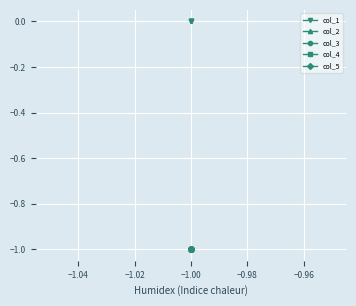

Which series has the widest spread of values?

col_1